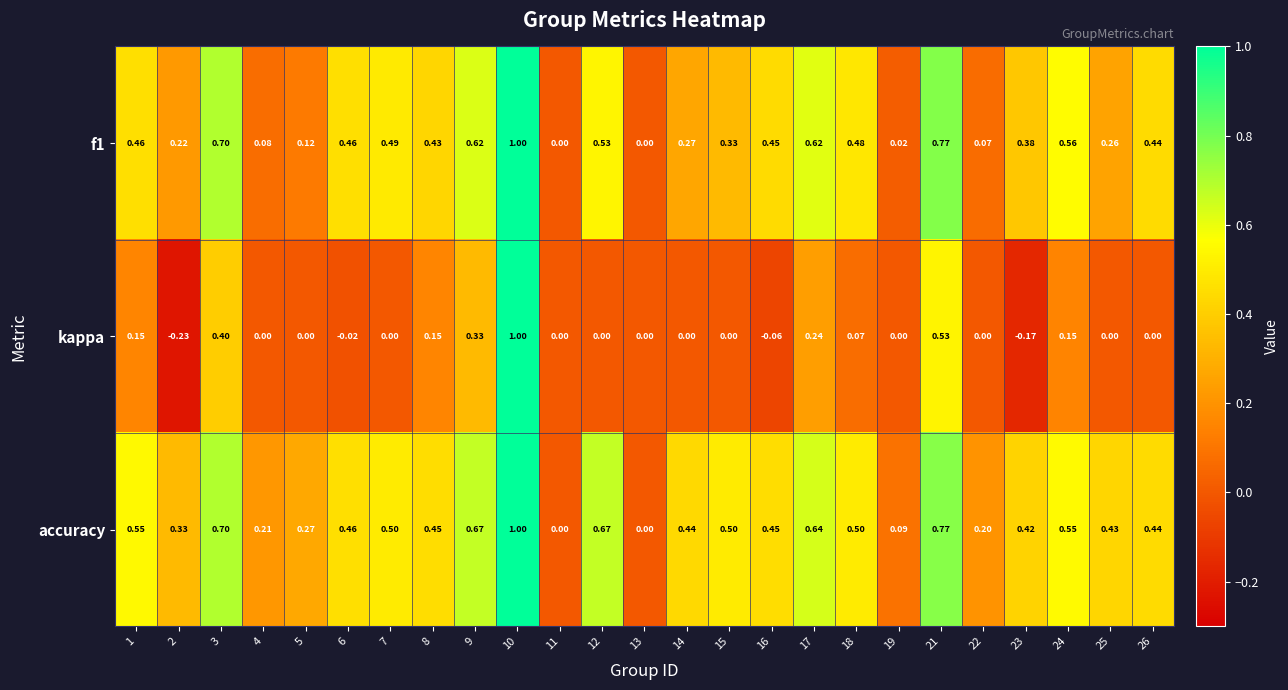

Which series has the widest spread of values?

kappa